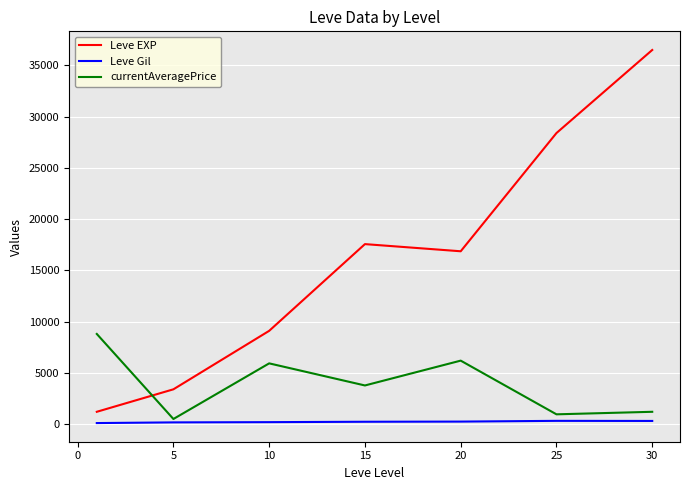

Which series ends up on top after the final intersection of Leve EXP and currentAveragePrice?

Leve EXP